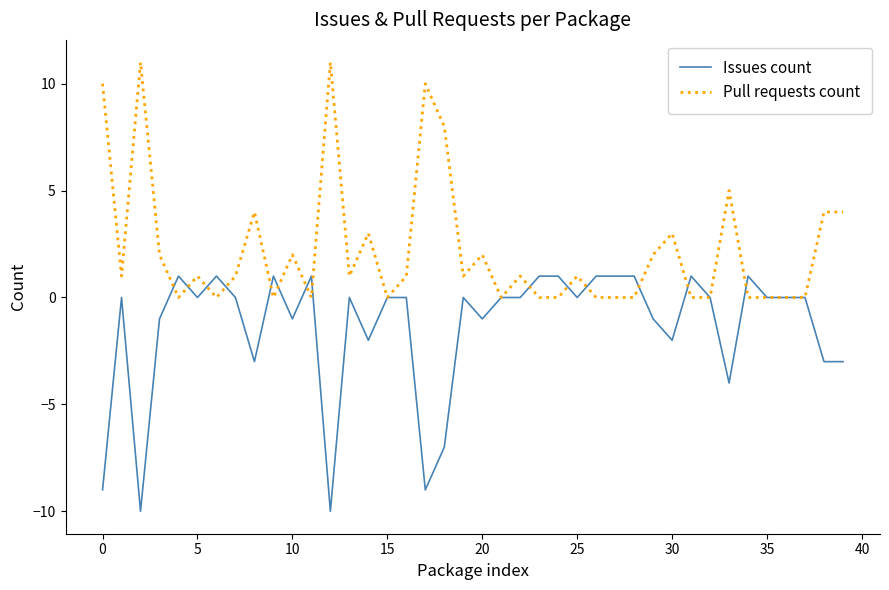

List the series in order of their peak value, lowest first.

Issues count, Pull requests count